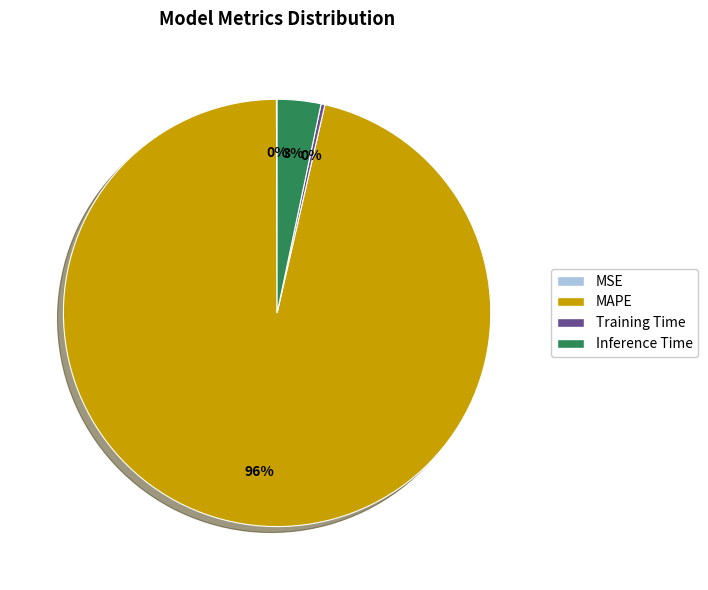

The Inference Time slice represents 11% of the pie. True or false?

False